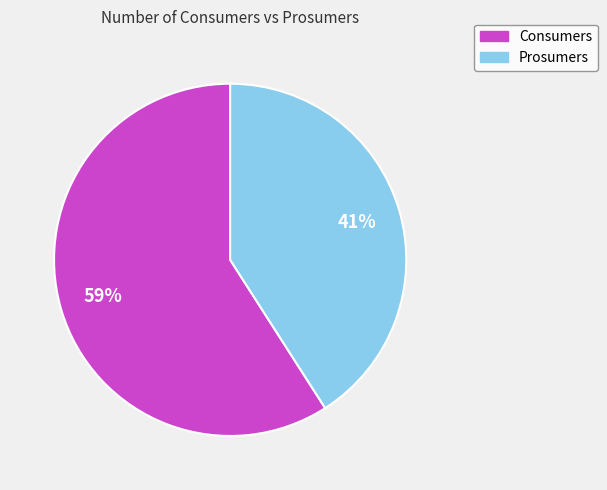

Is it true that Consumers is 70% of the pie?

False